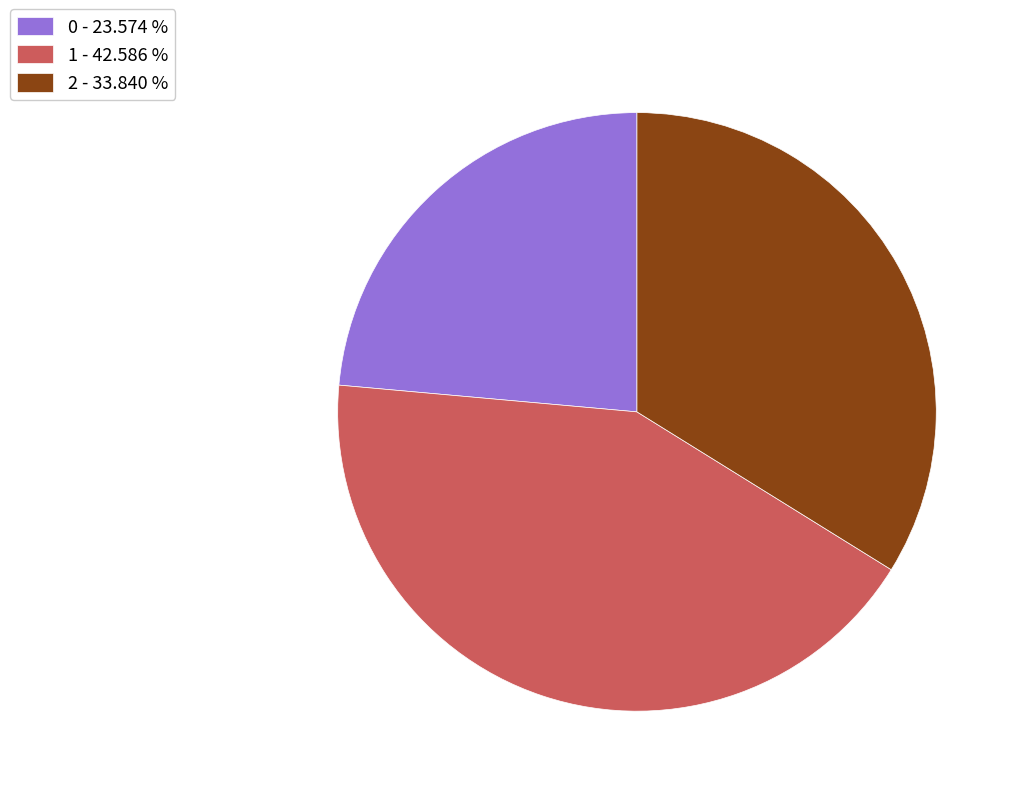

Does any single category account for the majority?

No